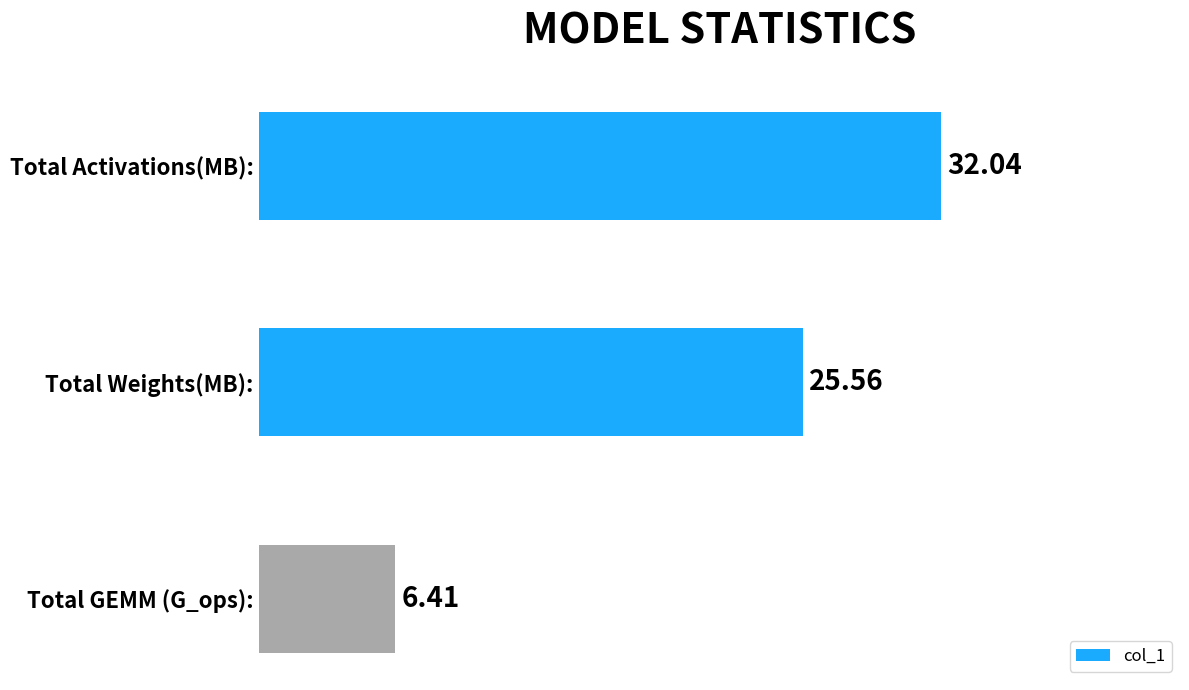

What is the smallest value displayed?

6.4